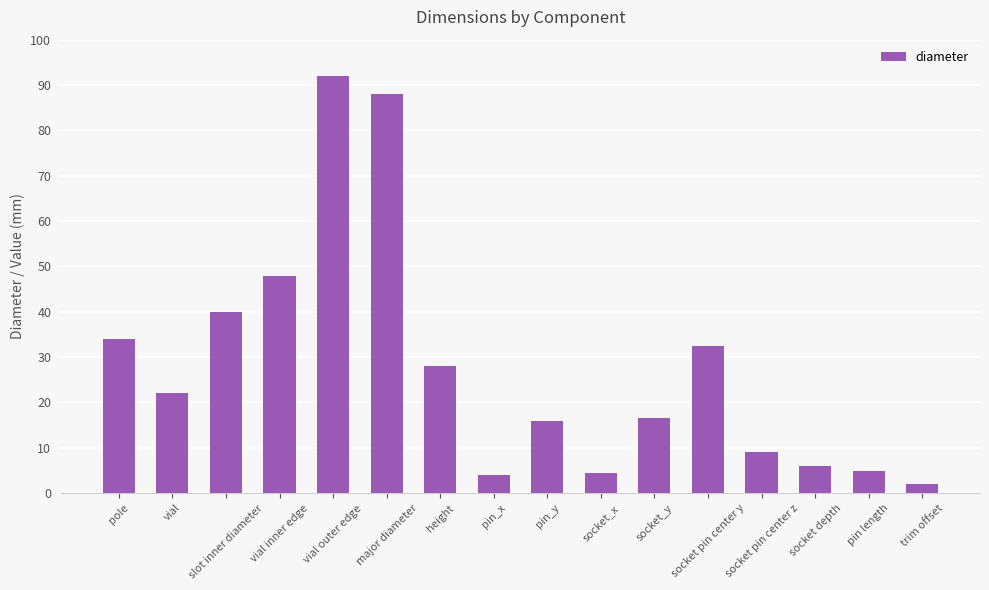

Count the number of data series in this chart.

1